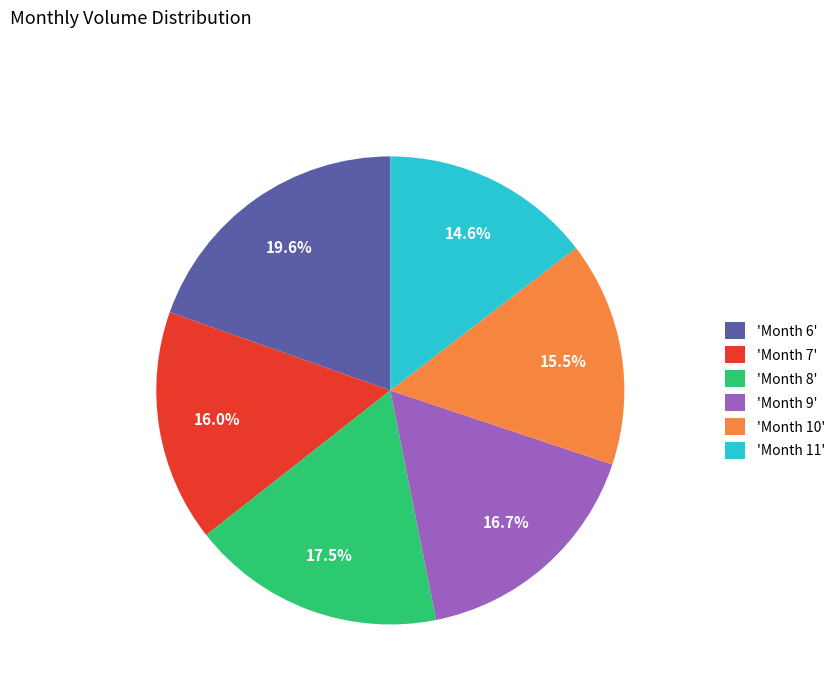

What is the ratio of the value at 'Month 6' to the value at 'Month 9'?

1.2